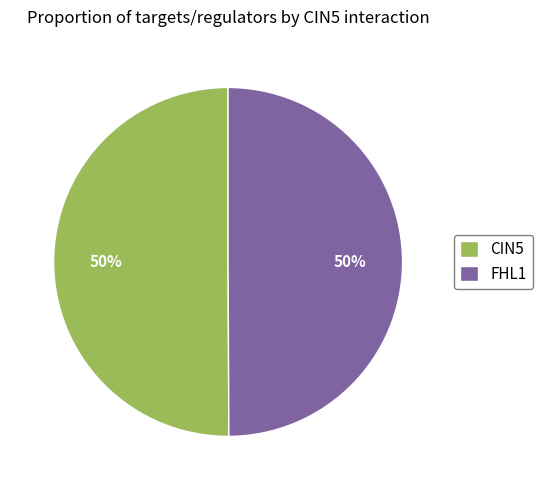

To the nearest percent, what is the average slice percentage?

50%